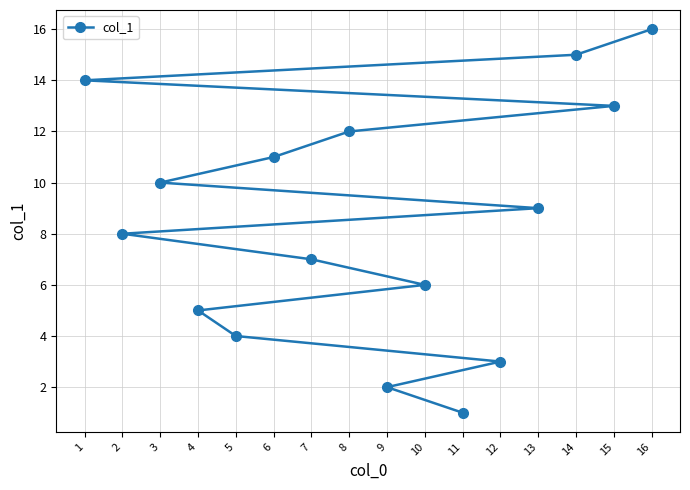

Rank the categories by value from highest to lowest.

16, 14, 1, 15, 8, 6, 3, 13, 2, 7, 10, 4, 5, 12, 9, 11